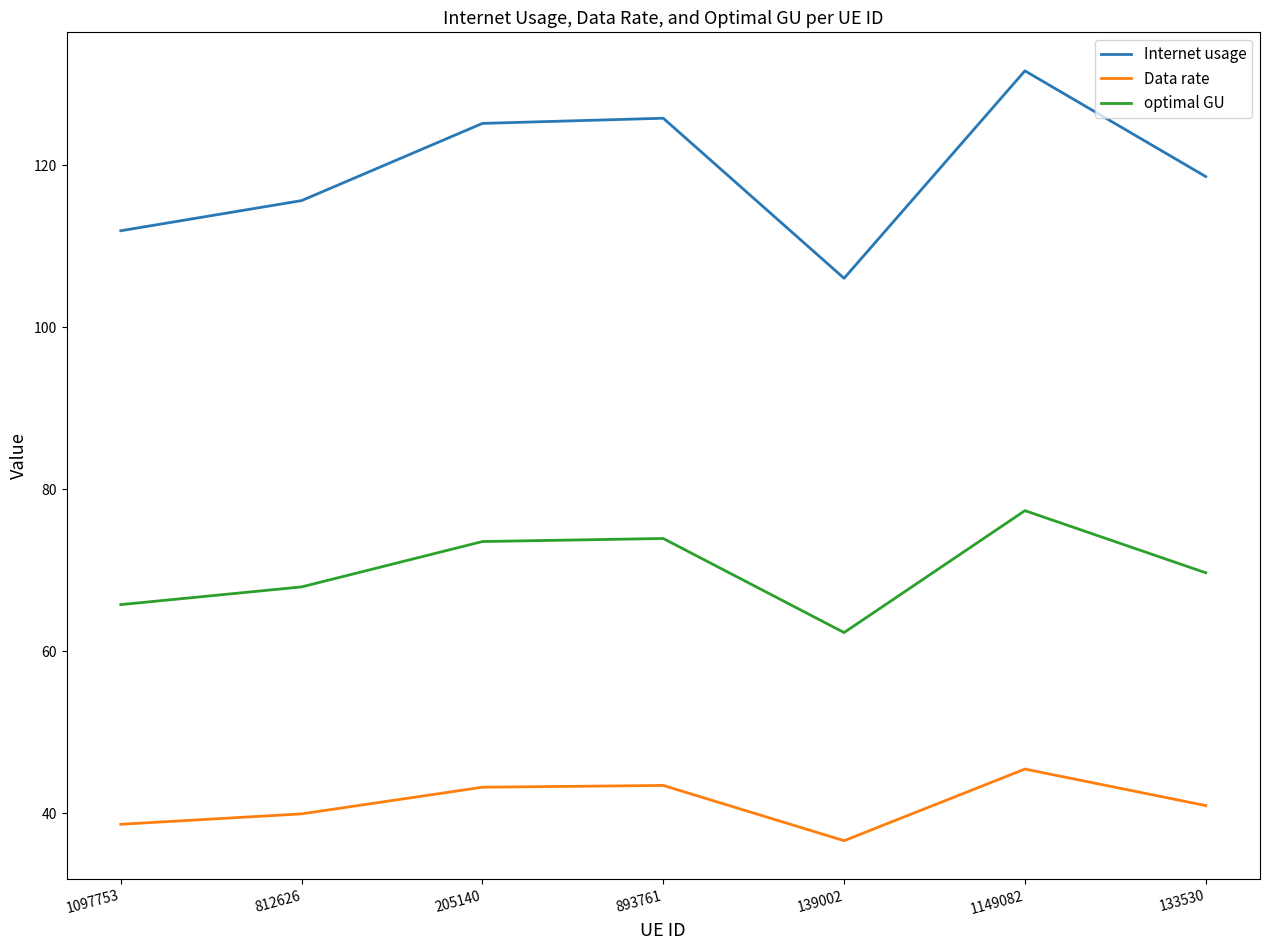

What is the sum of the optimal GU values at 1149082 and 133530?

147.0